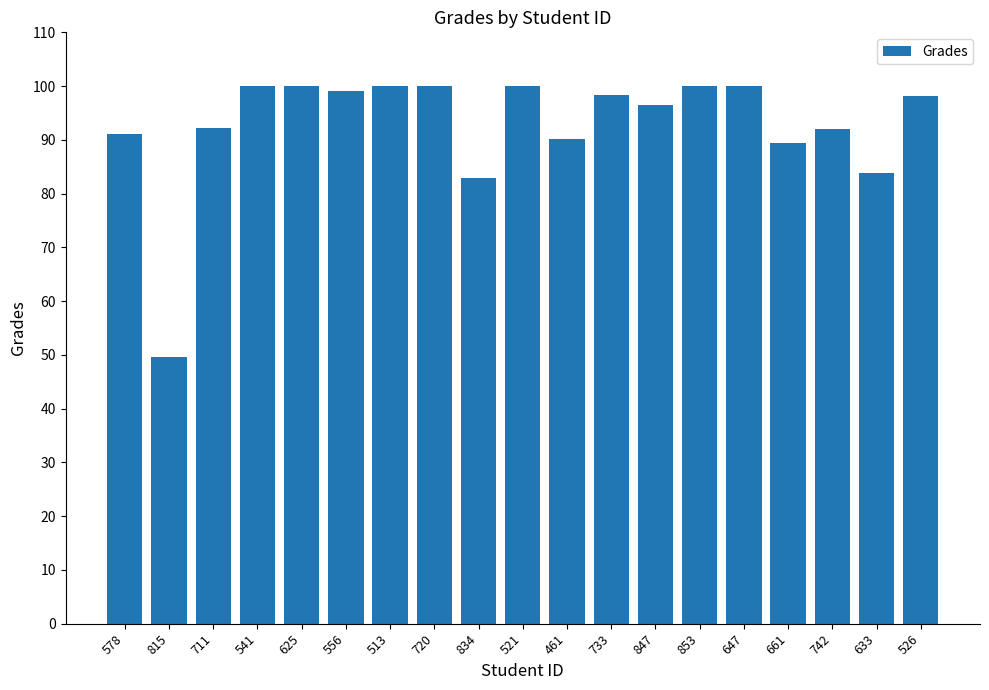

What is the maximum value shown in the chart?

100.0